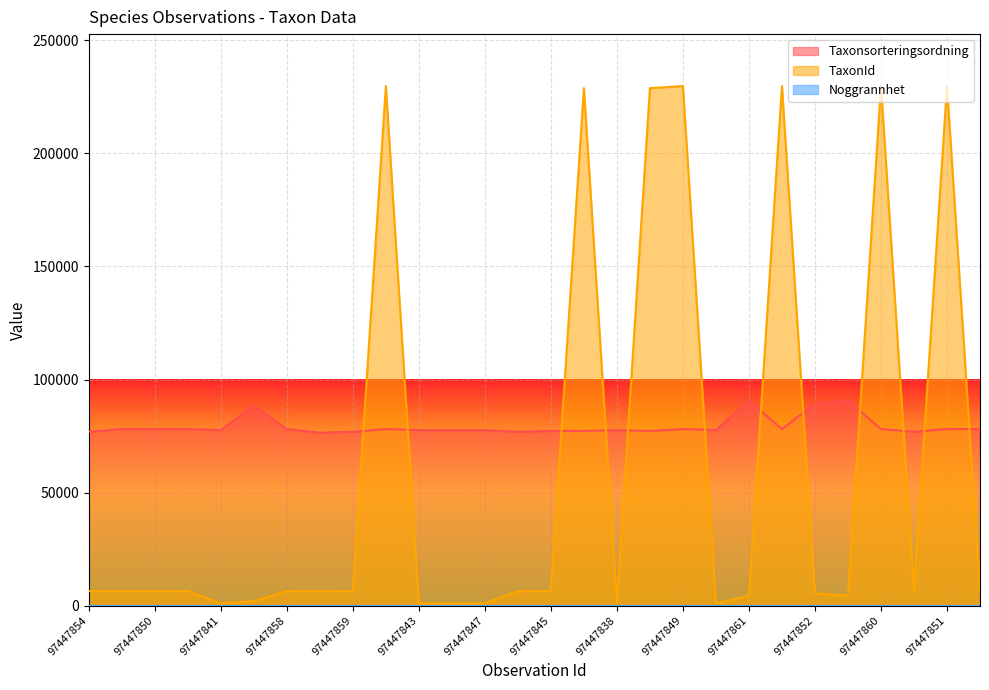

How many lines are shown in the chart?

3